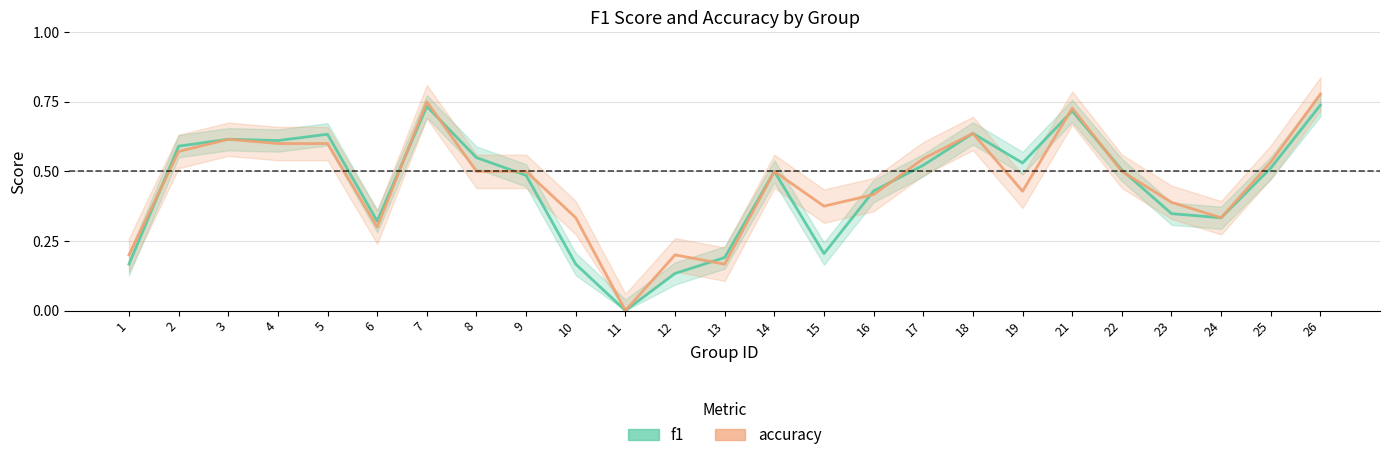

How many interior local valleys does the accuracy series have?

6